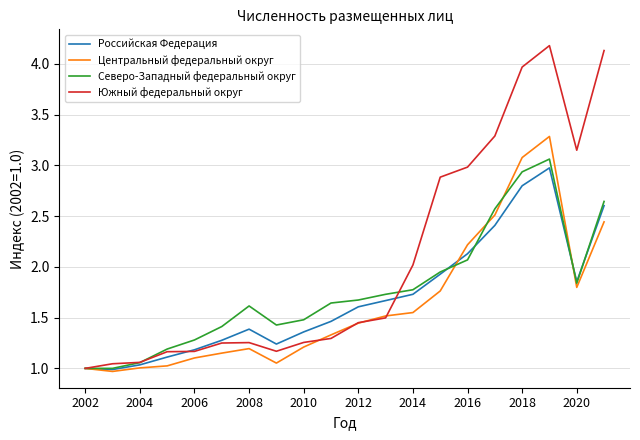

What is the highest value of the Российская Федерация series?

3.0